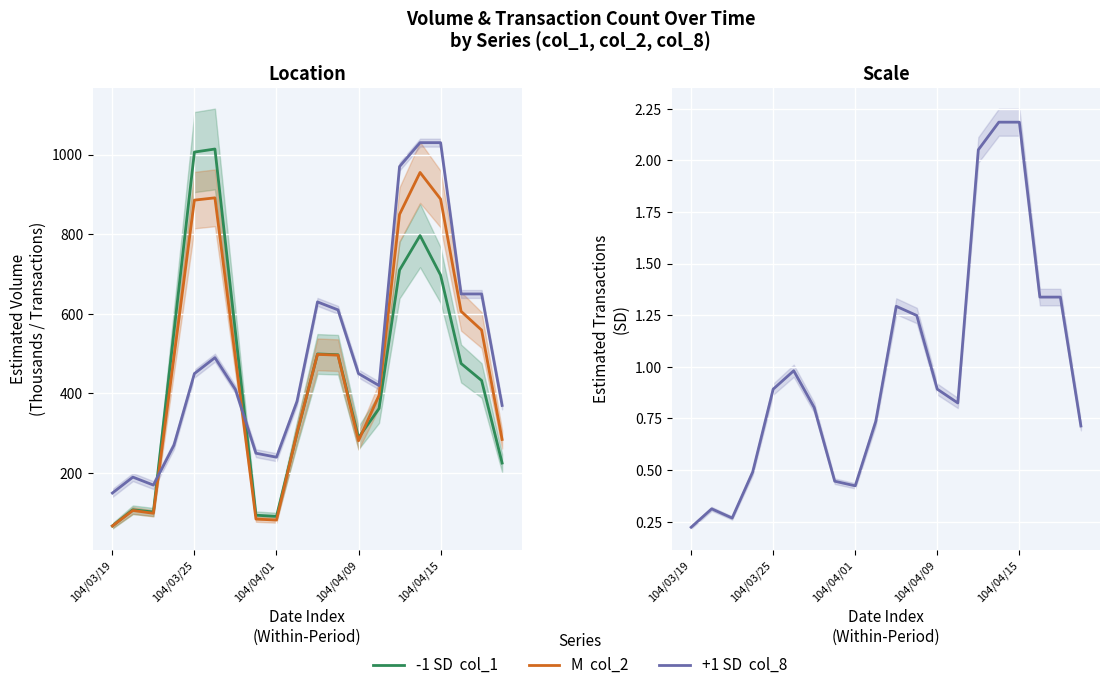

What is the spread (max minus min) of values at 104/03/19?

67.1